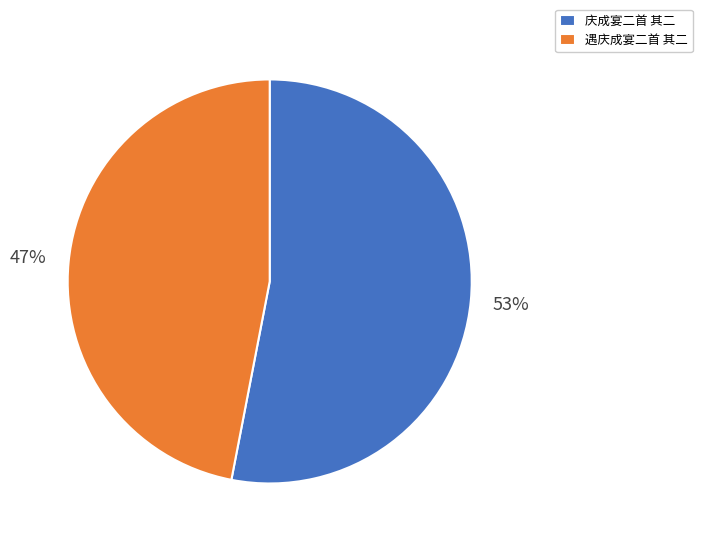

To the nearest percent, what is the difference between the largest and smallest slice percentages?

6%